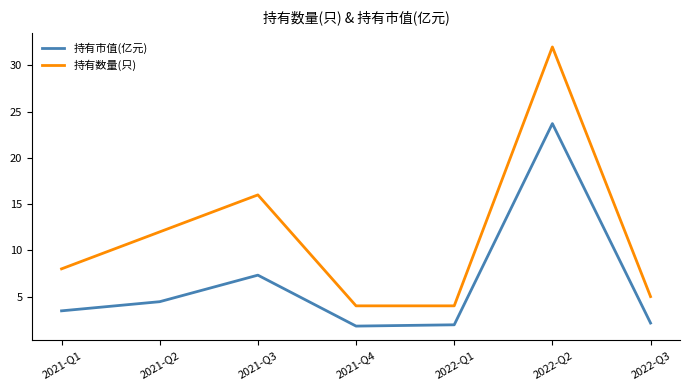

What is the maximum value shown in the chart?

32.0